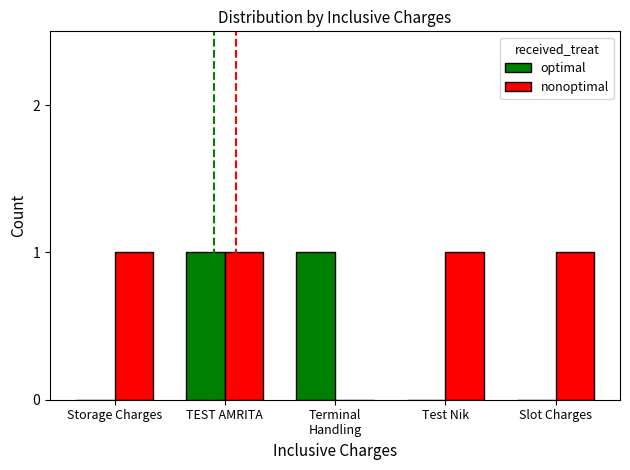

Which series changed the most between Storage Charges and TEST AMRITA?

optimal